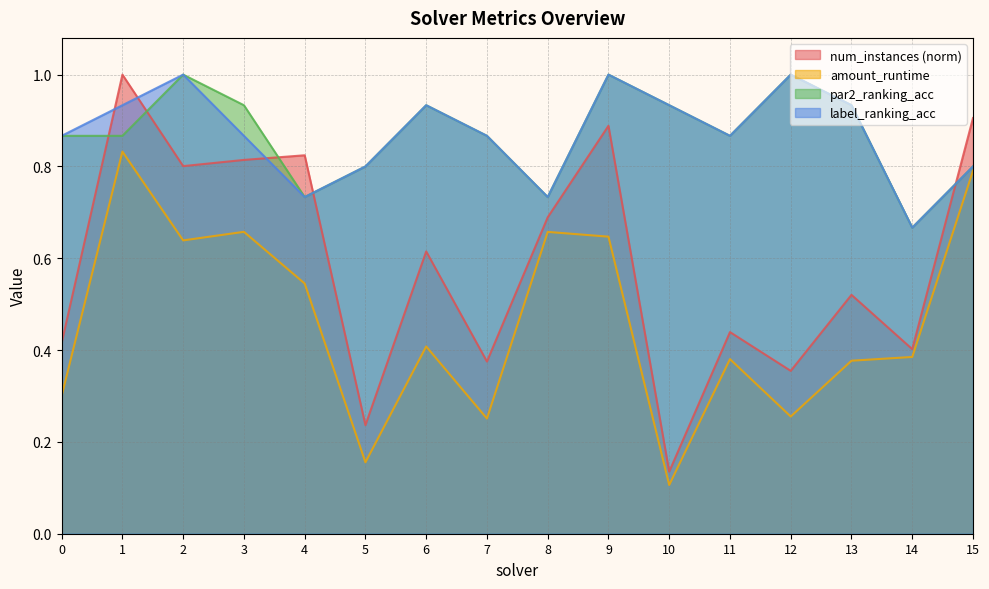

What is the value of the amount_runtime point at the 16th from the left?

0.8